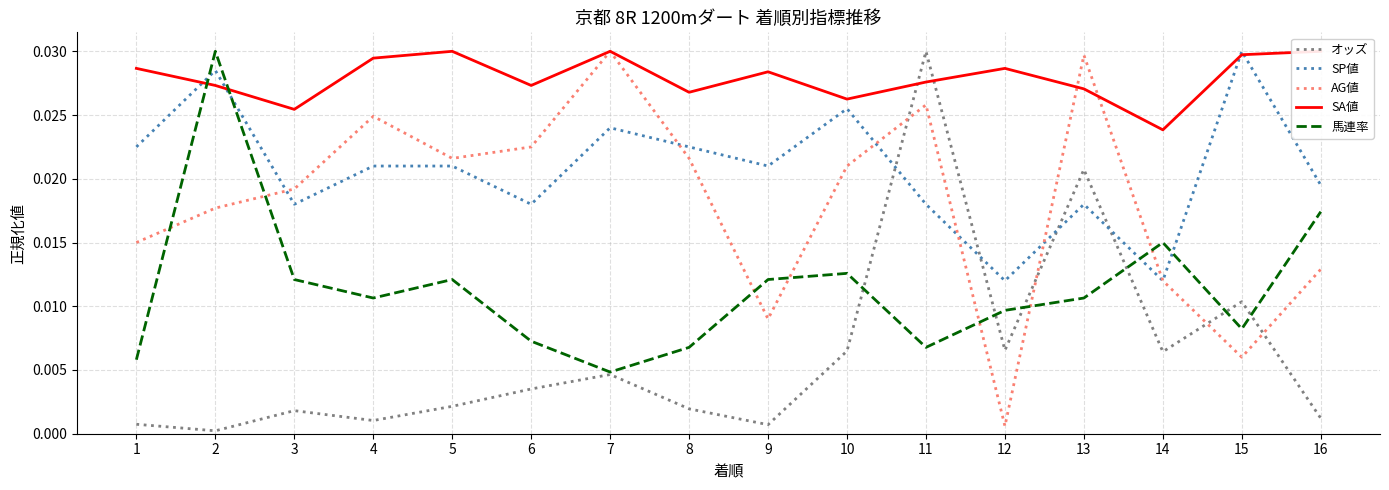

The SP値 series shows 0.0 at 10. True or false?

False